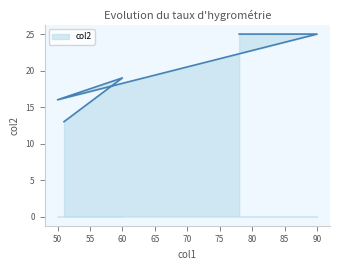

Reading left to right, list all the values displayed in this chart.

78=25	90=25	50=16	60=19	51=13